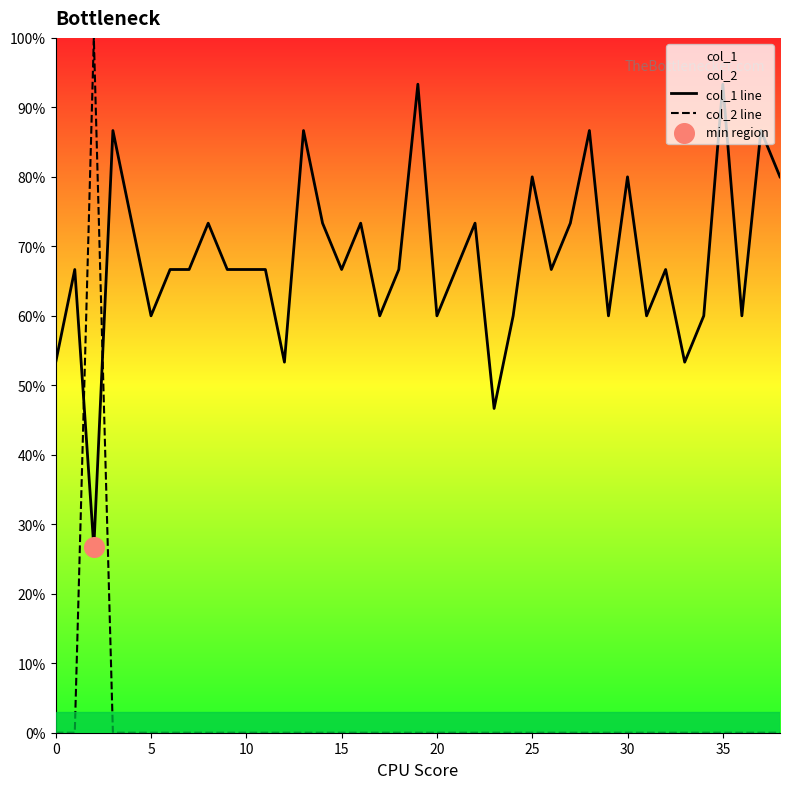

Which series contains the lowest Y value?

col_2 line